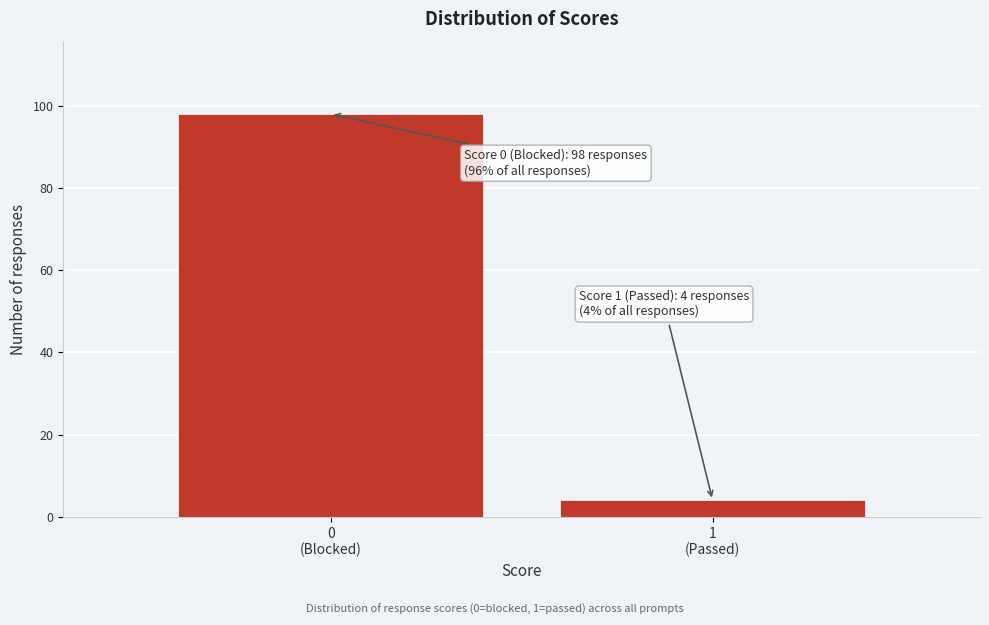

Reading right to left, list all the values displayed in this chart.

4	98